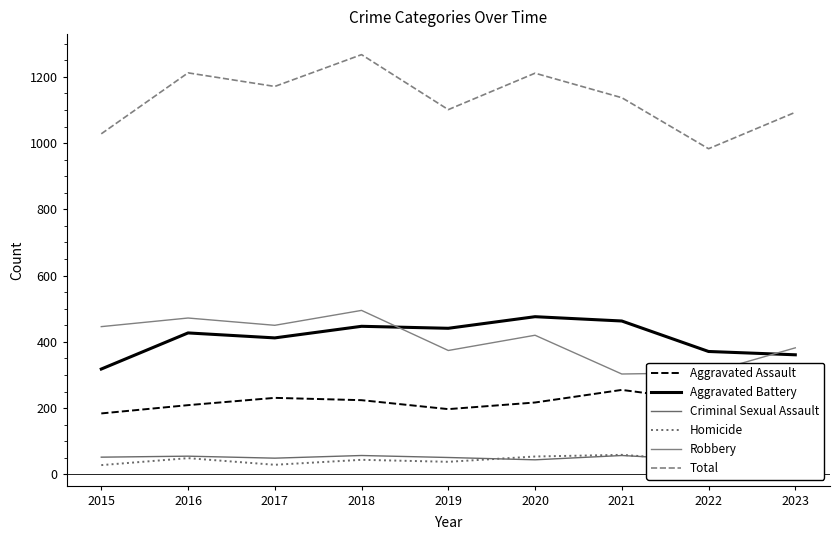

What is the value of the Criminal Sexual Assault point at the 8th from the left?

43